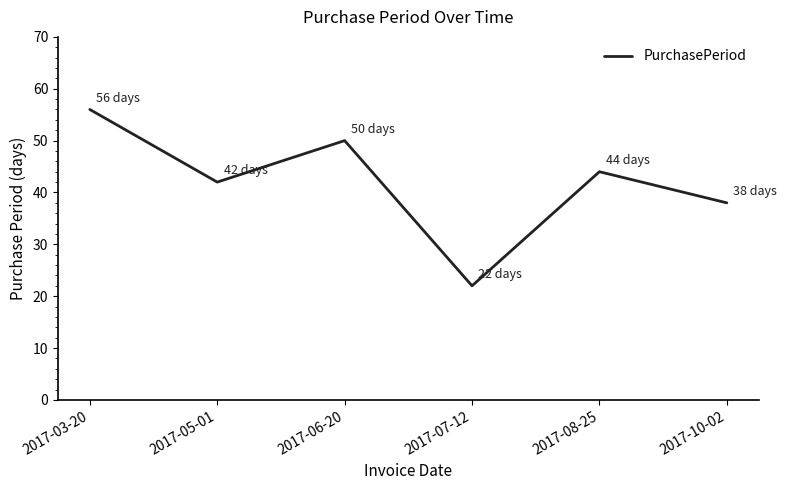

What is the difference between the second highest and minimum values?

28